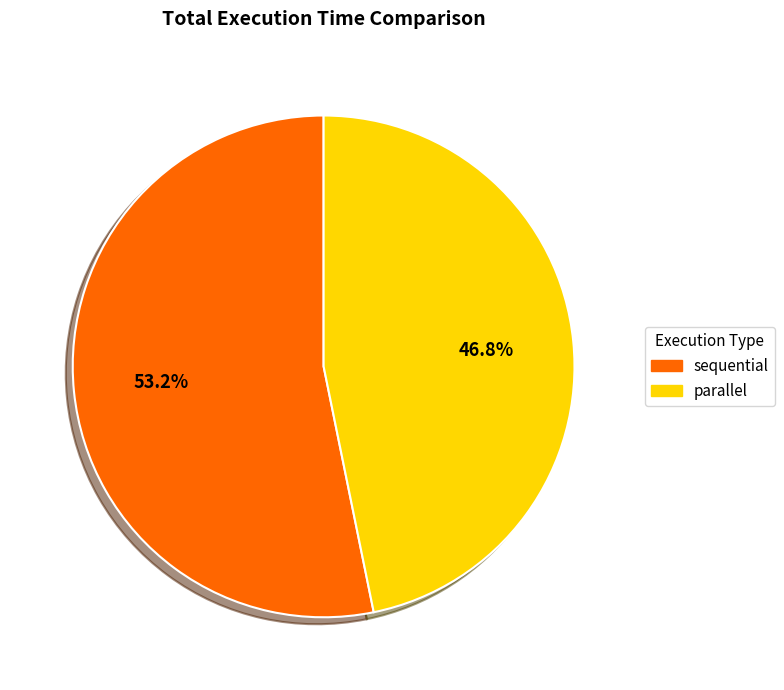

To the nearest percent, what is the difference between the largest and smallest slice percentages?

6%